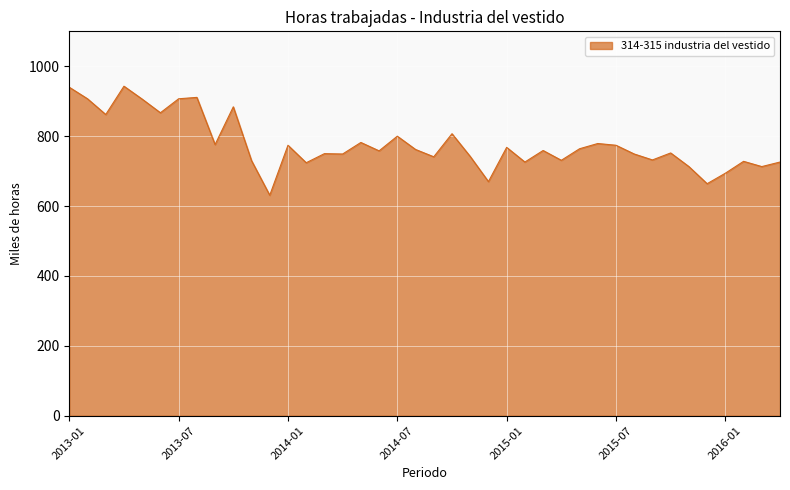

What is the difference between the maximum and minimum values?

312